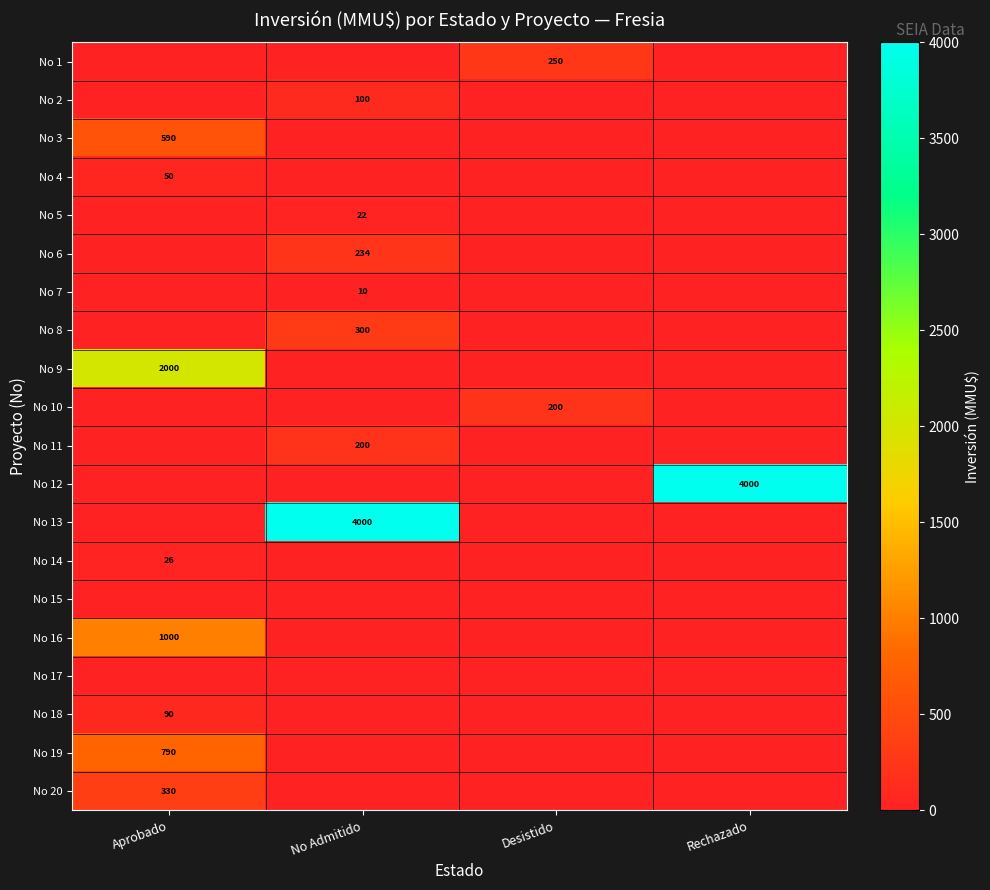

Is it true that No 3 equals 1013 at Aprobado?

False